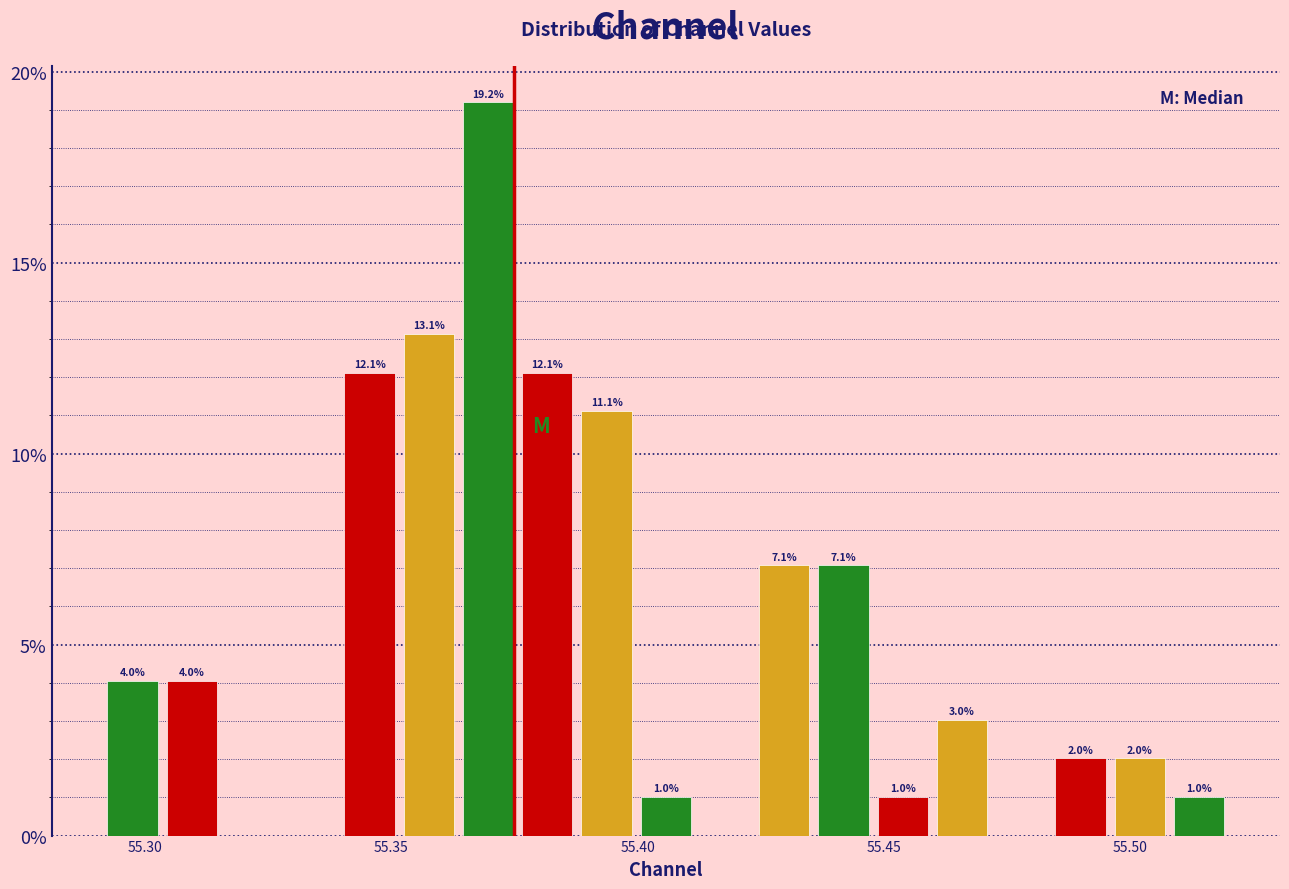

Read against the x-axis, roughly where is the centre of the tallest bar?

55.370